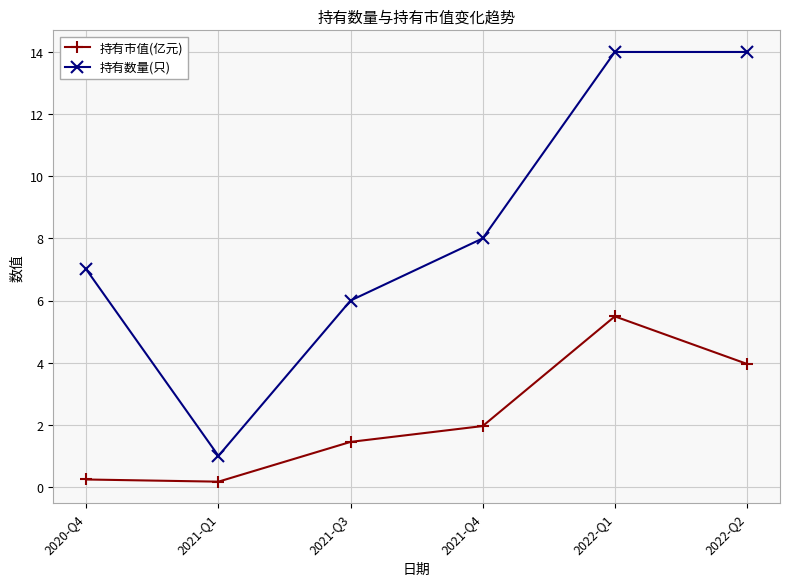

How many data points does each series have?

6